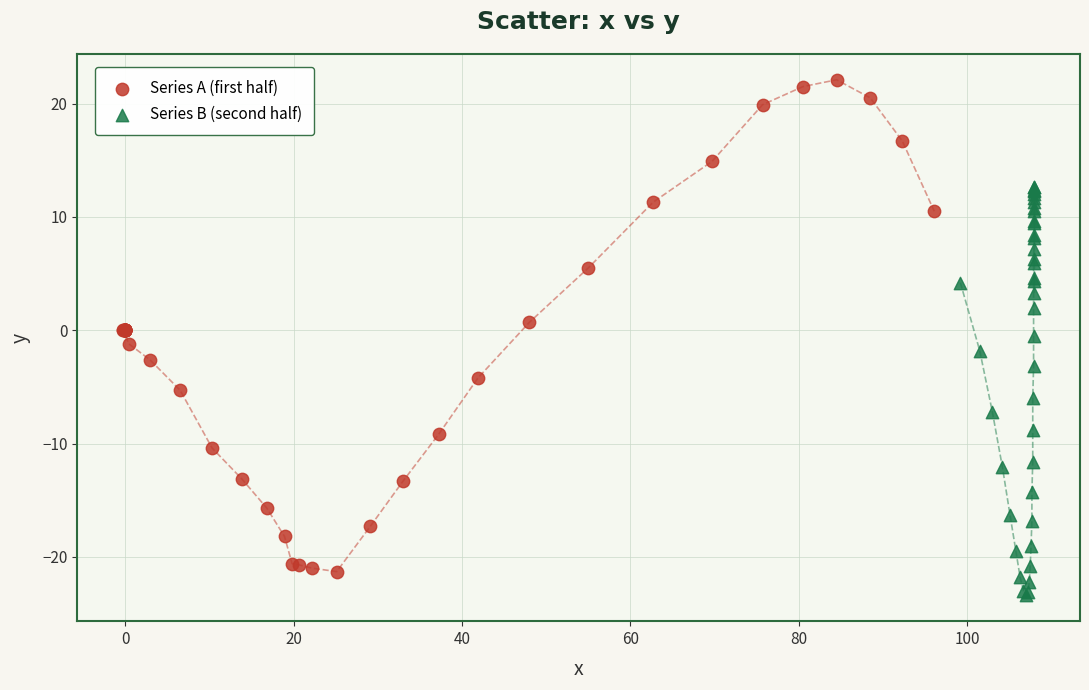

Which series contains the lowest Y value?

Series B (second half)